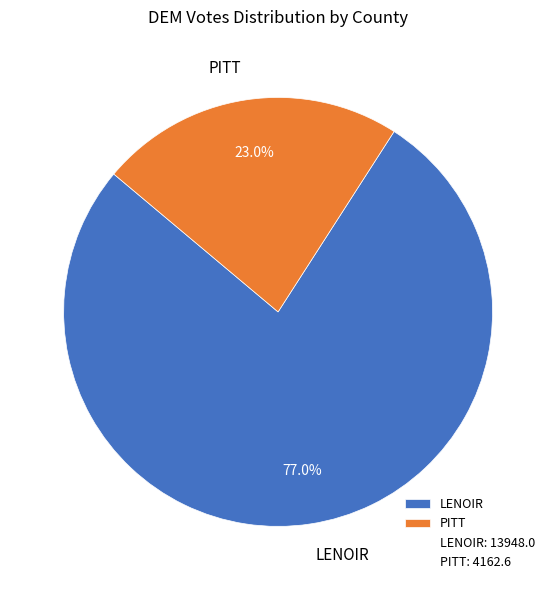

What is the total percentage of LENOIR and PITT?

100.0%